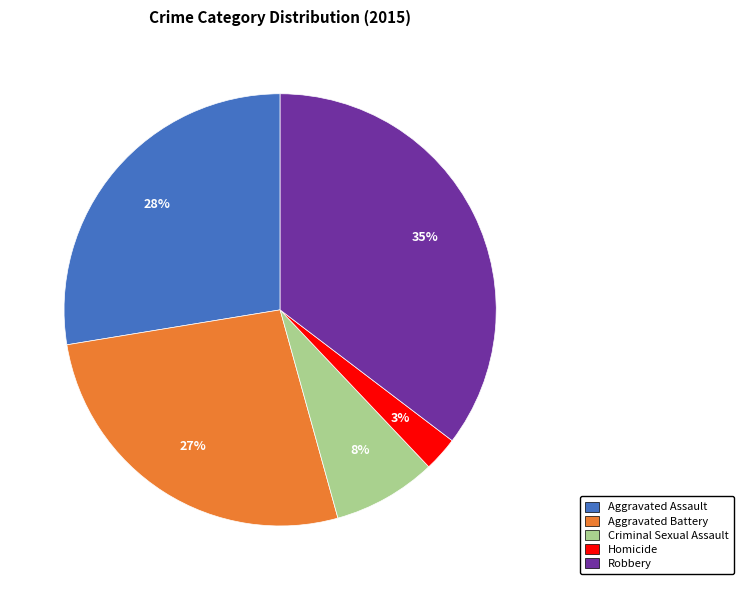

What is the largest slice in the pie chart?

Robbery